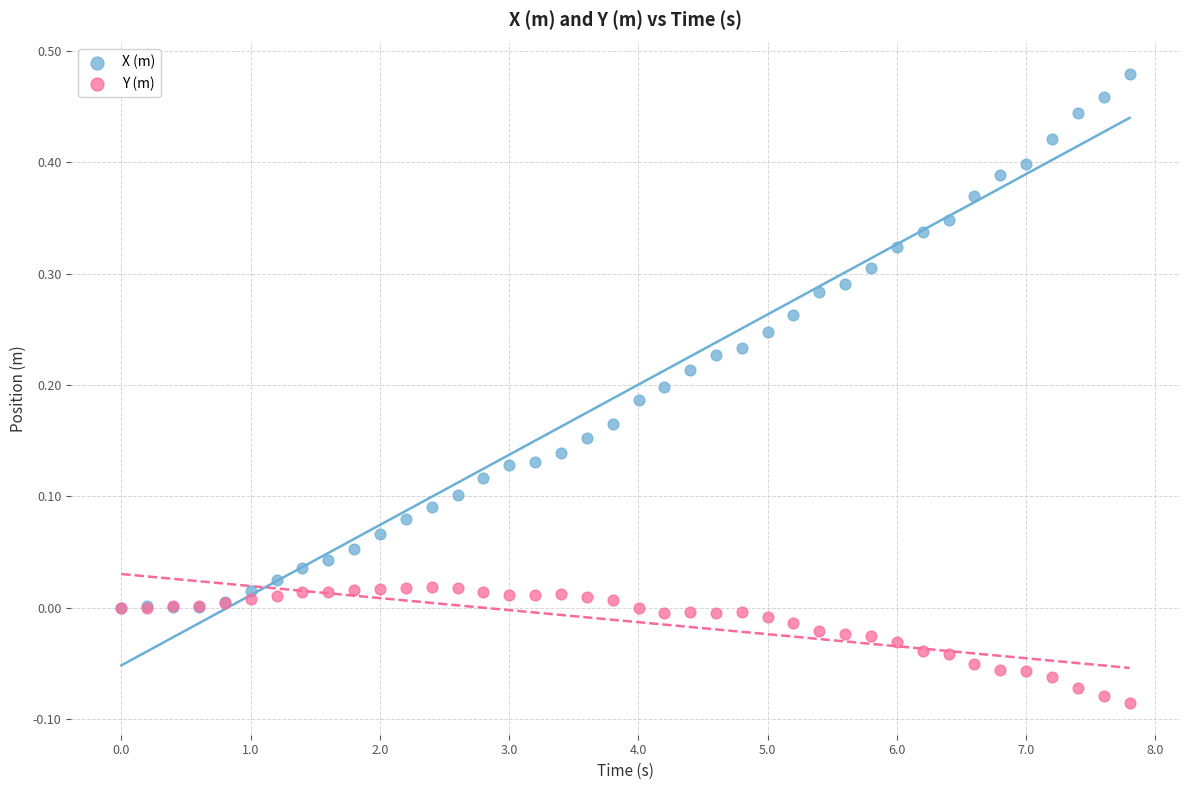

Which series has the widest spread of Y values?

X (m)